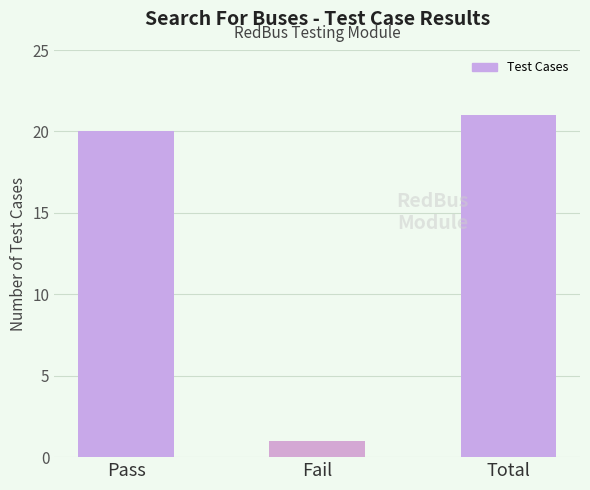

What is the average value?

14